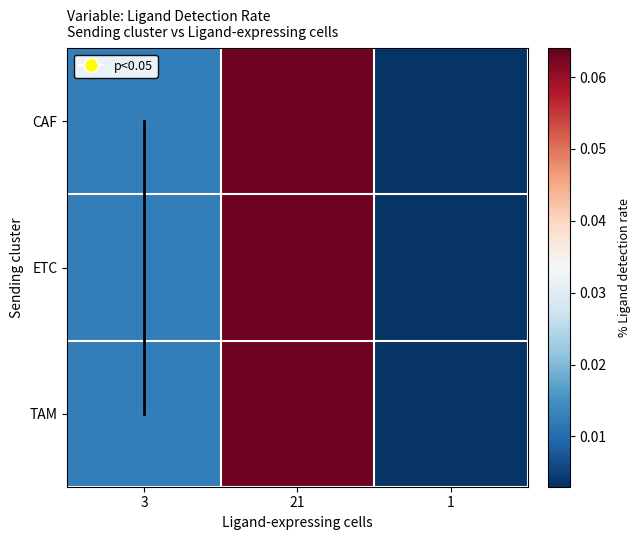

Which series has the largest range (max minus min)?

CAF